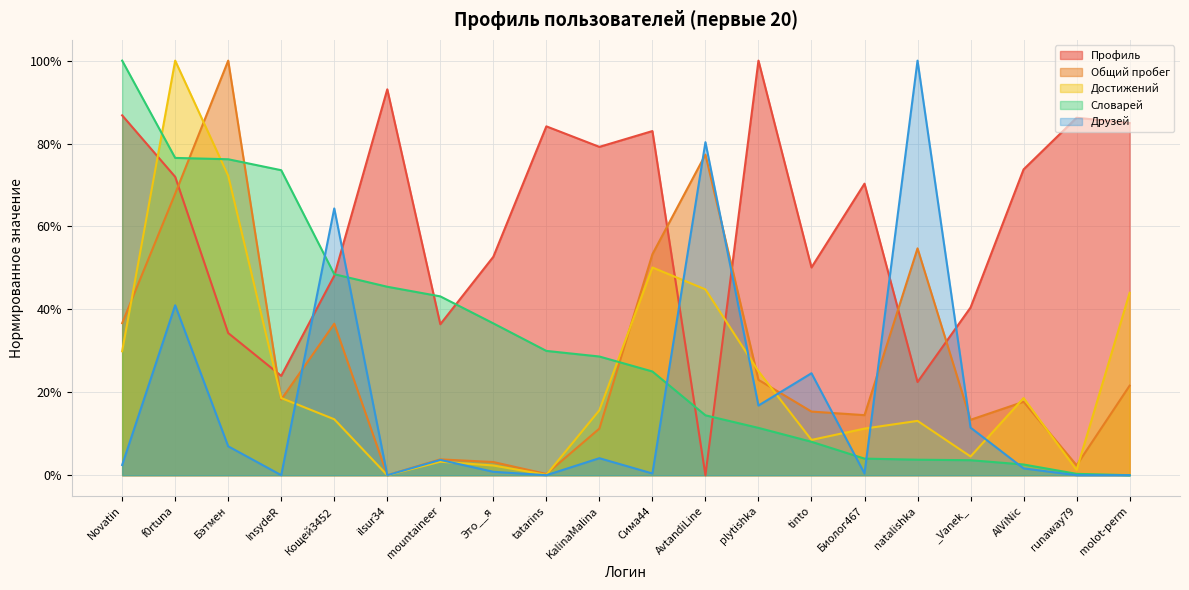

Does the chart display data point markers on the line(s)?

No